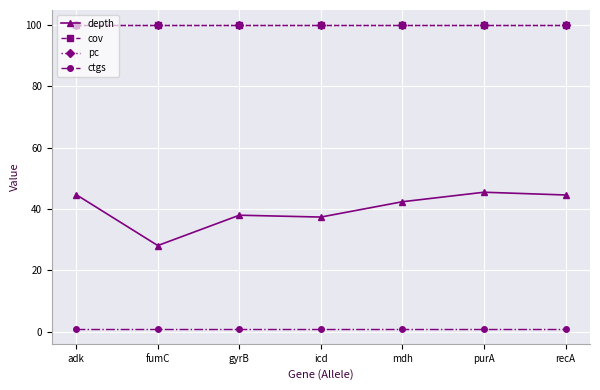

Does the chart have visible grid lines?

Yes